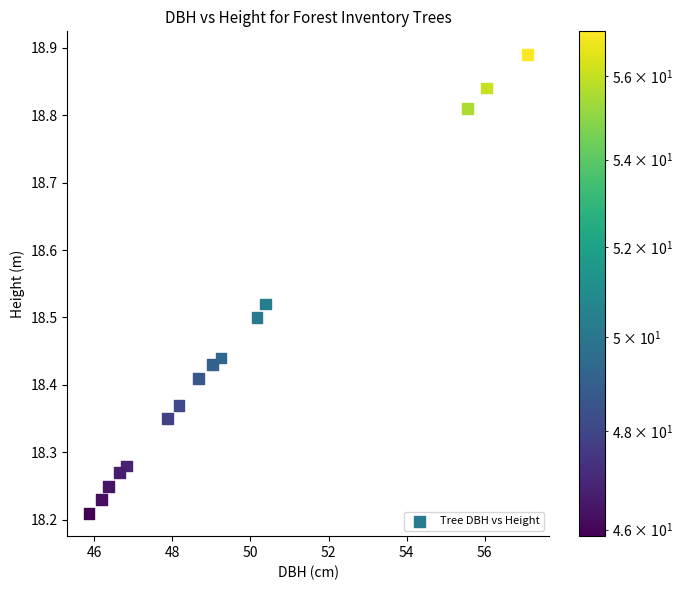

What is the range of X values (max minus min)?

11.2